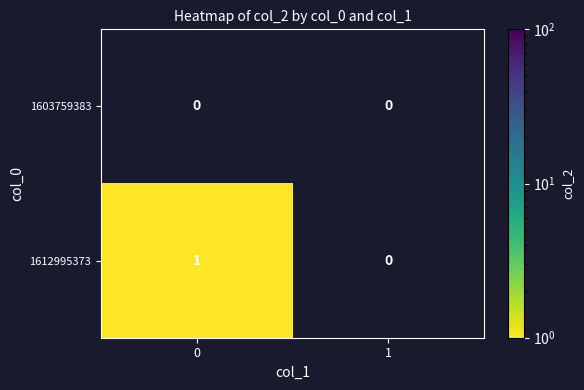

Which series has the widest spread of values?

1612995373